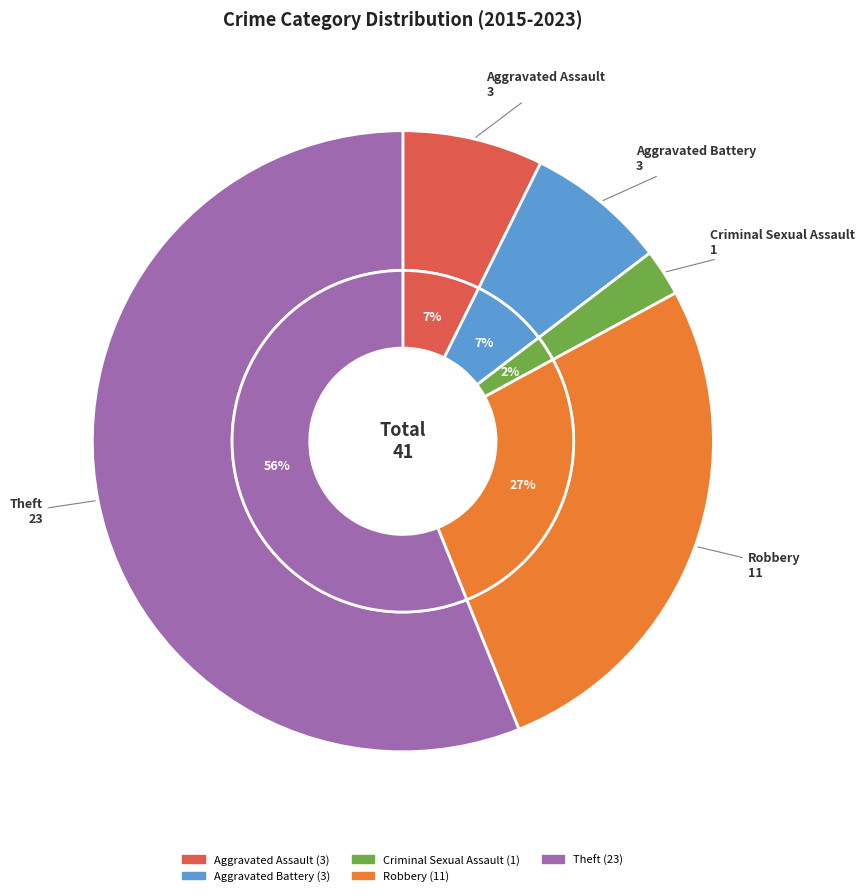

Rank the categories by value from highest to lowest.

Theft, Robbery, Aggravated Assault, Aggravated Battery, Criminal Sexual Assault